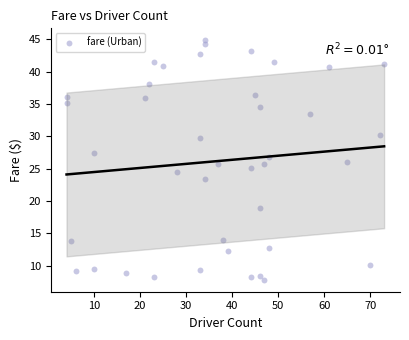

What is the range of Y values (max minus min)?

37.1